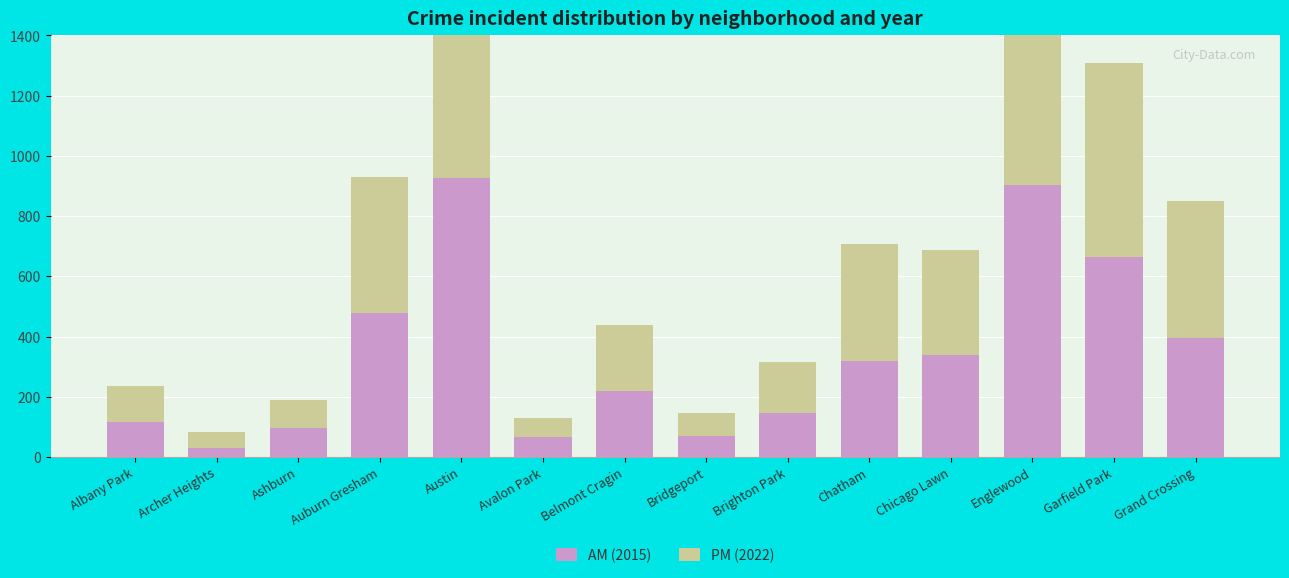

Is the value of PM (2022) at Englewood greater than the value of AM (2015) at Ashburn?

Yes